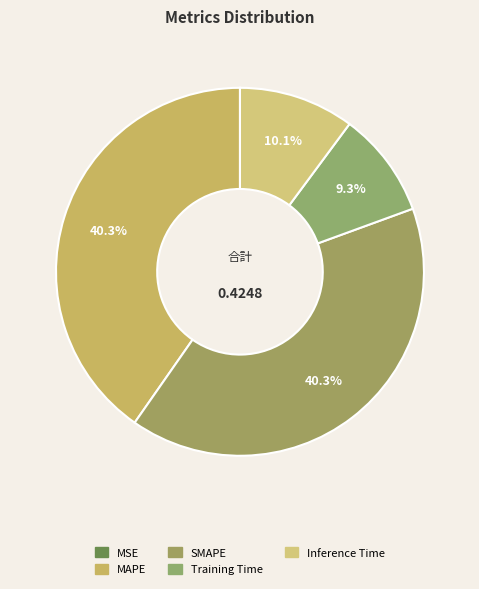

Is it true that SMAPE is 46% of the pie?

False